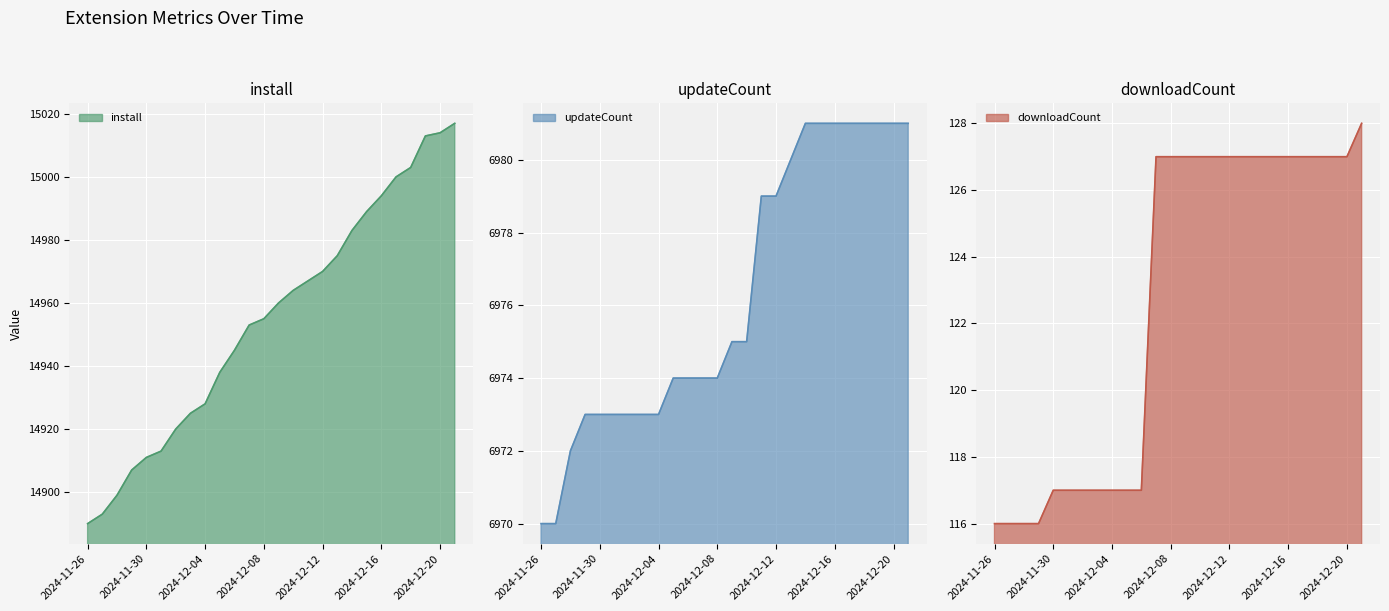

Rank the series by their maximum value, from highest to lowest.

install, updateCount, downloadCount